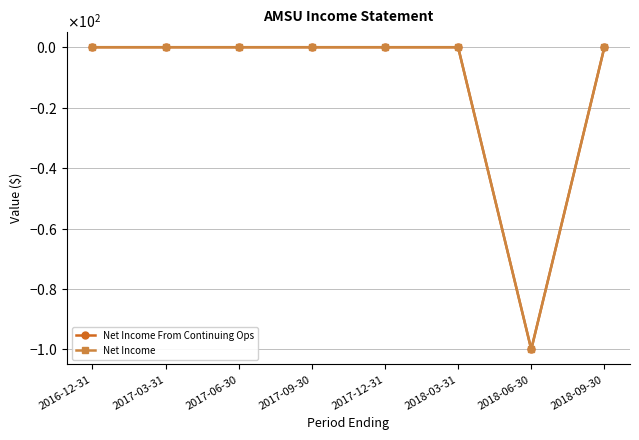

Does the chart have visible grid lines?

Yes